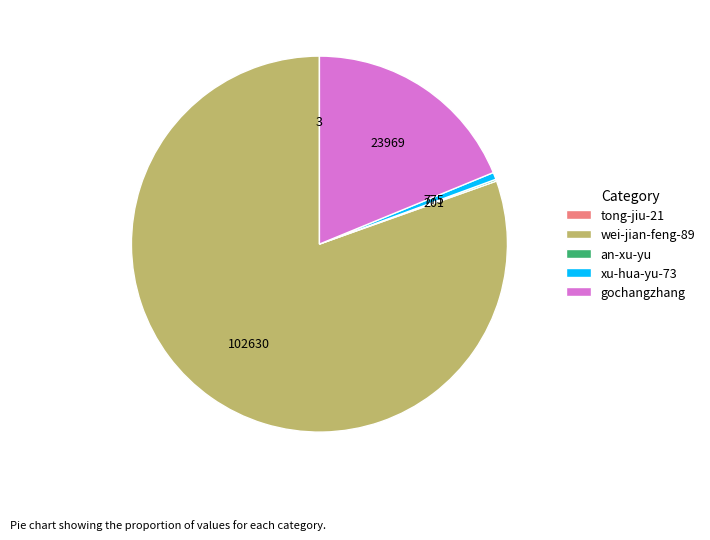

Is there a majority slice in this chart?

Yes